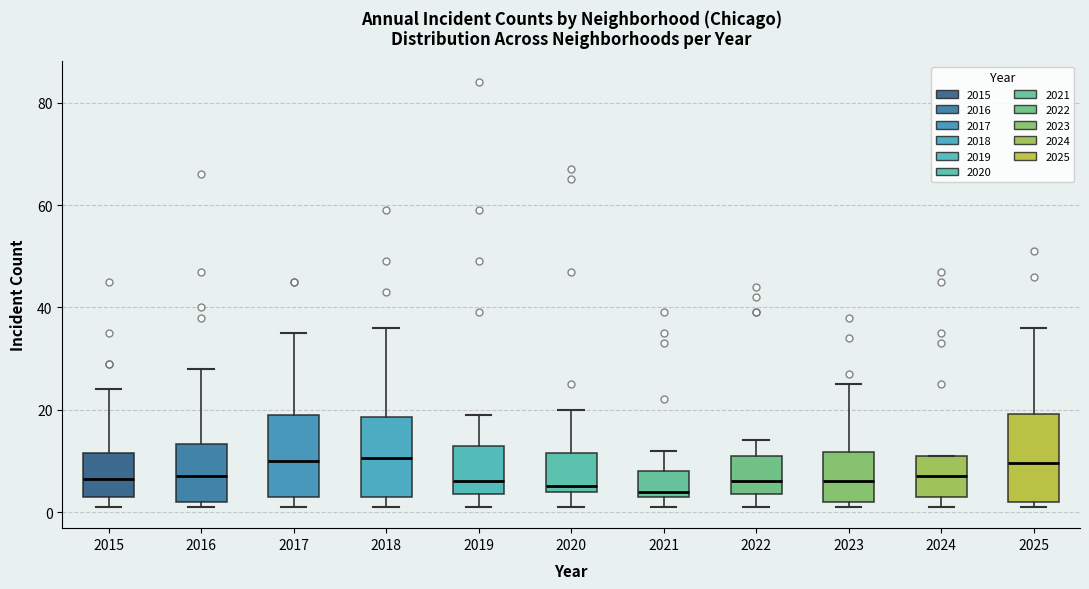

Reading left to right, transcribe this box plot: for each box, give where its median line is, the range the box spans, and where its two whiskers end, as read against the y-axis. The values are not printed on the chart, so give them approximately, as read against the axis.

2015: median 6, box 4 to 12, whiskers 2 to 24
2016: median 8, box 2 to 14, whiskers 2 (just below the box's lower edge) to 28
2017: median 10, box 4 to 20, whiskers 2 to 36
2018: median 10, box 4 to 18, whiskers 2 to 36
2019: median 6, box 4 to 14, whiskers 2 to 20
2020: median 6, box 4 to 12, whiskers 2 to 20
2021: median 4 (just above the box's lower edge), box 4 to 8, whiskers 2 to 12
2022: median 6, box 4 to 12, whiskers 2 to 14
2023: median 6, box 2 to 12, whiskers 2 (just below the box's lower edge) to 26
2024: median 8, box 4 to 12, whiskers 2 to 12
2025: median 10, box 2 to 20, whiskers 2 (just below the box's lower edge) to 36